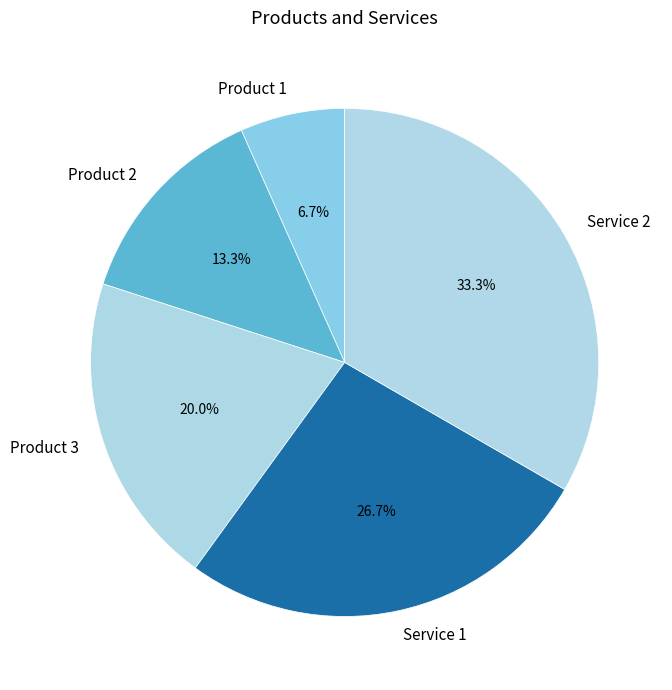

Approximately how many times larger is the value at Service 1 compared to Service 2?

0.8